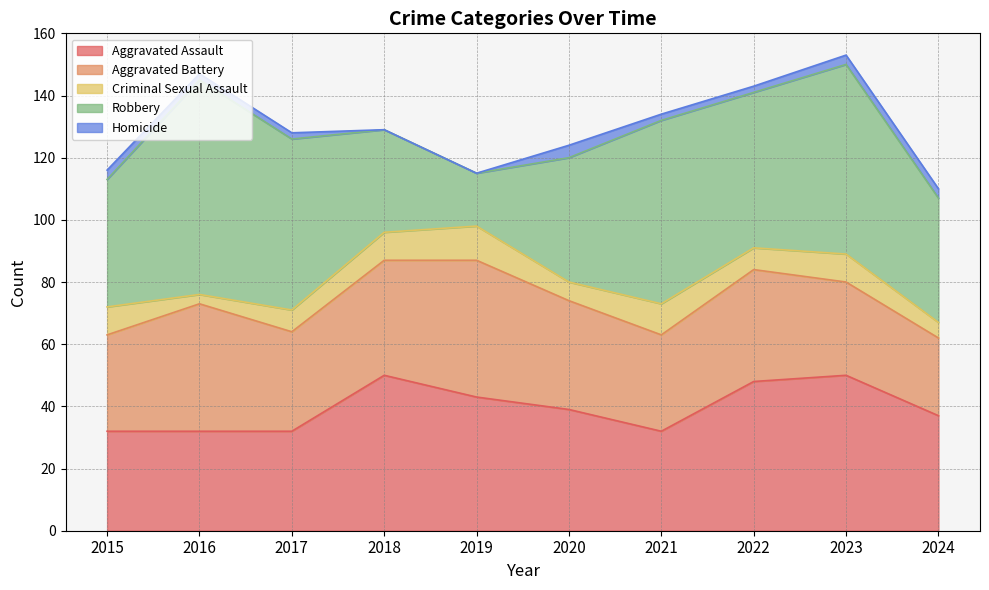

Reading left to right, extract all data points from this chart.

Aggravated Assault: 2015=32	2016=32	2017=32	2018=50	2019=43	2020=39	2021=32	2022=48	2023=50	2024=37
Aggravated Battery: 2015=31	2016=41	2017=32	2018=37	2019=44	2020=35	2021=31	2022=36	2023=30	2024=25
Criminal Sexual Assault: 2015=9	2016=3	2017=7	2018=9	2019=11	2020=6	2021=10	2022=7	2023=9	2024=5
Robbery: 2015=41	2016=69	2017=55	2018=33	2019=17	2020=40	2021=59	2022=50	2023=61	2024=40
Homicide: 2015=3	2016=2	2017=2	2018=0	2019=0	2020=4	2021=2	2022=2	2023=3	2024=3